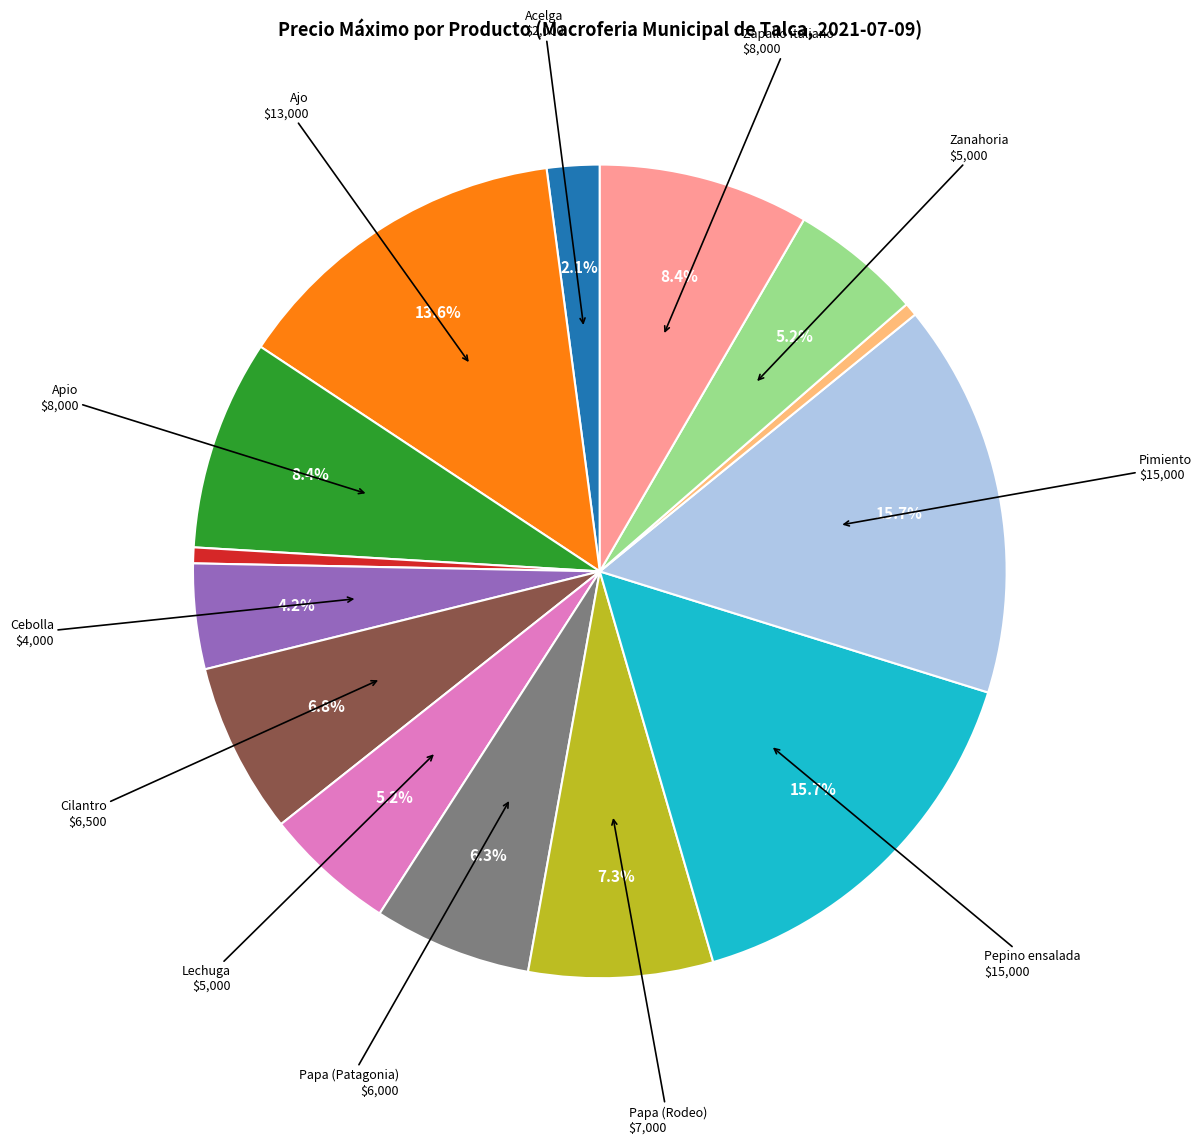

Does any single category account for the majority?

No